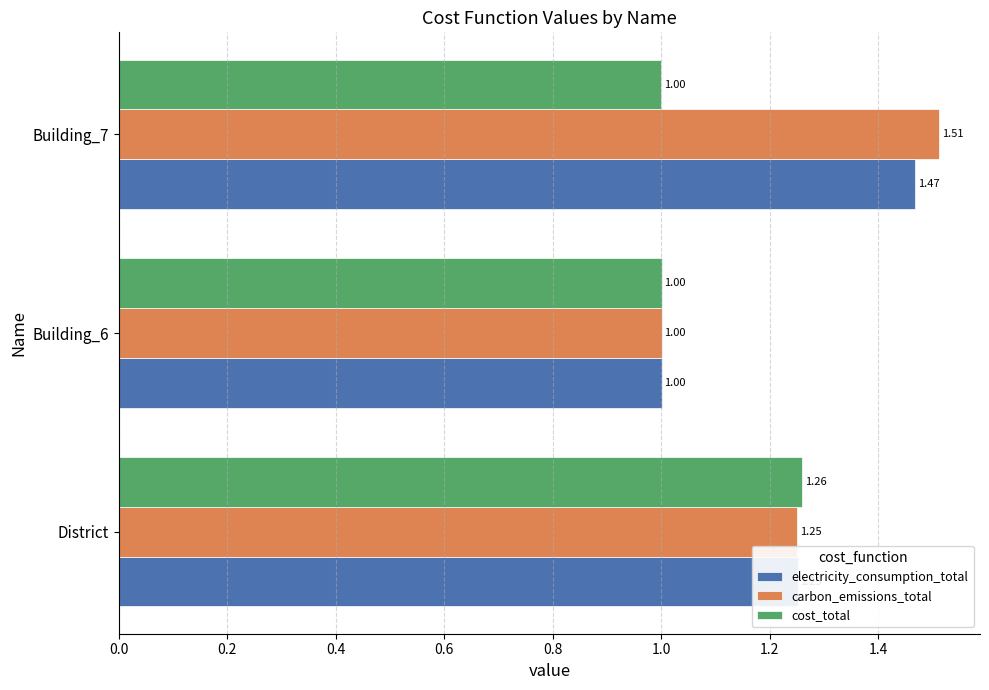

What is the sum of all carbon_emissions_total values?

3.8